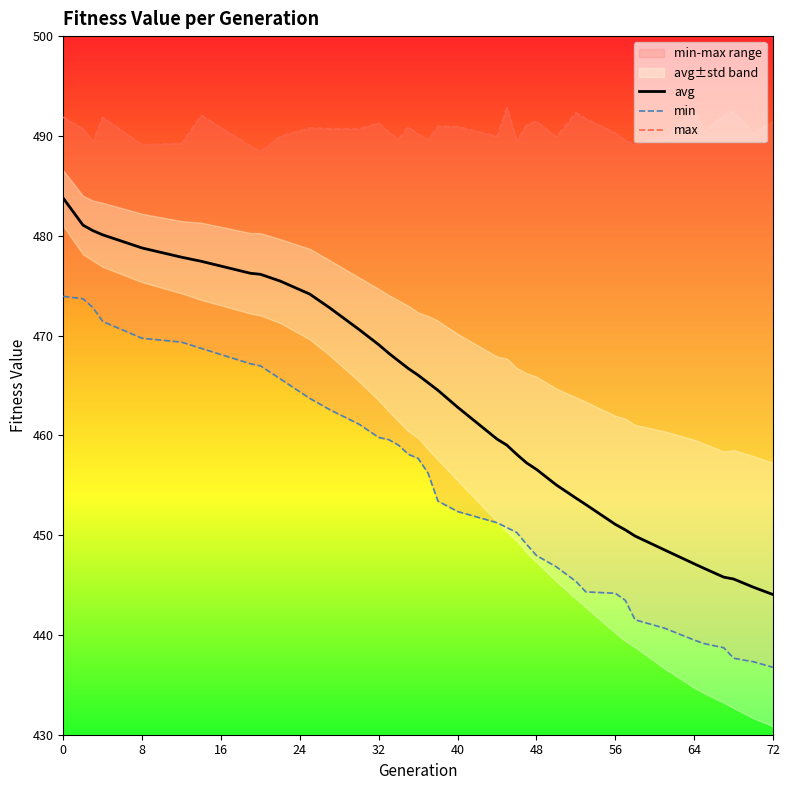

What is the difference between the maximum and second lowest values in the avg series?

39.0